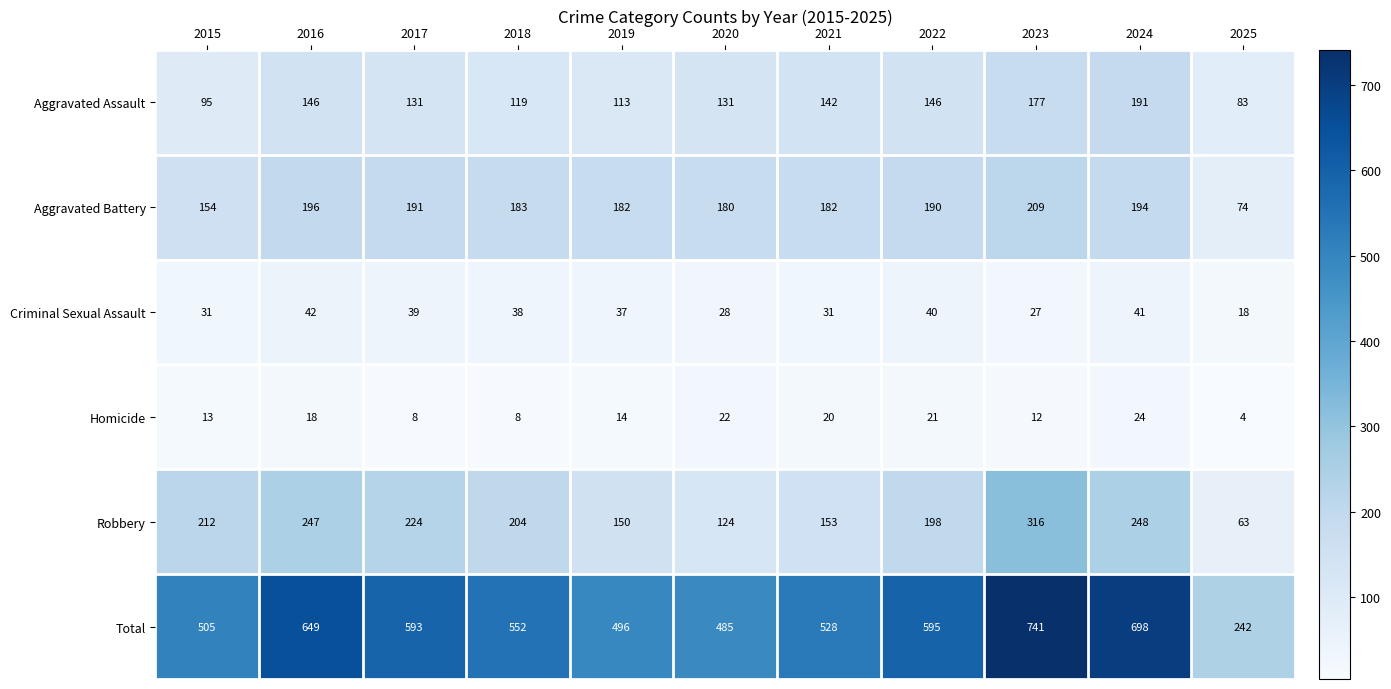

At 2016, list the series in order from largest to smallest.

Total, Robbery, Aggravated Battery, Aggravated Assault, Criminal Sexual Assault, Homicide